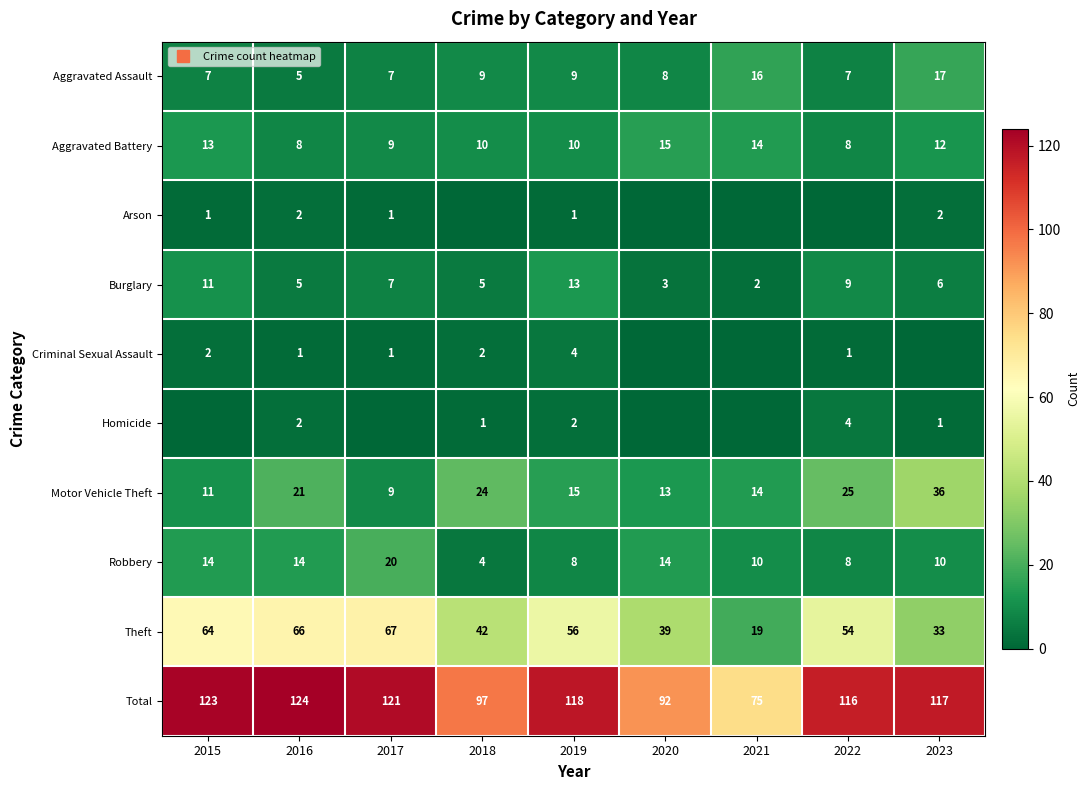

What is the spread (max minus min) of values at 2019?

117